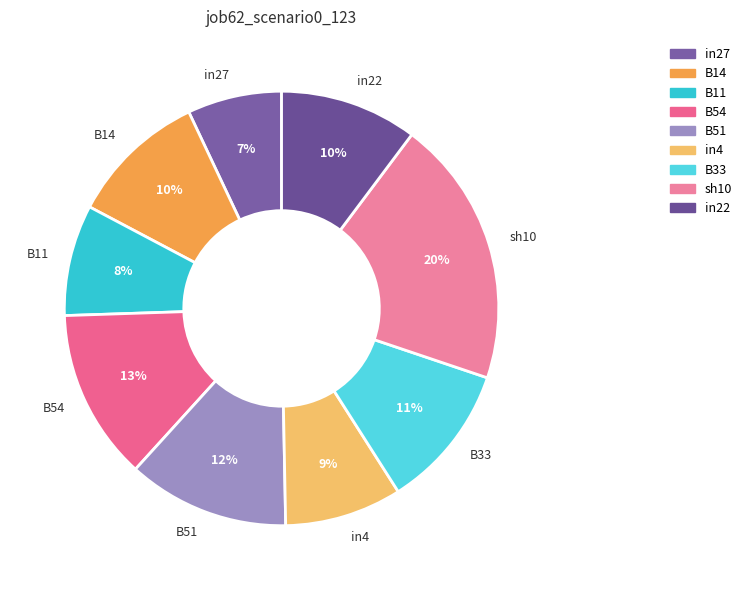

Count the number of slices in the pie.

9